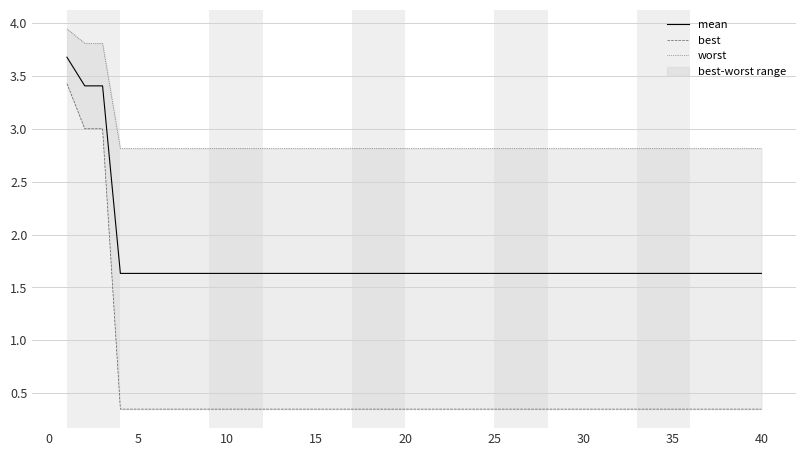

What is the lowest value of the mean series?

1.6